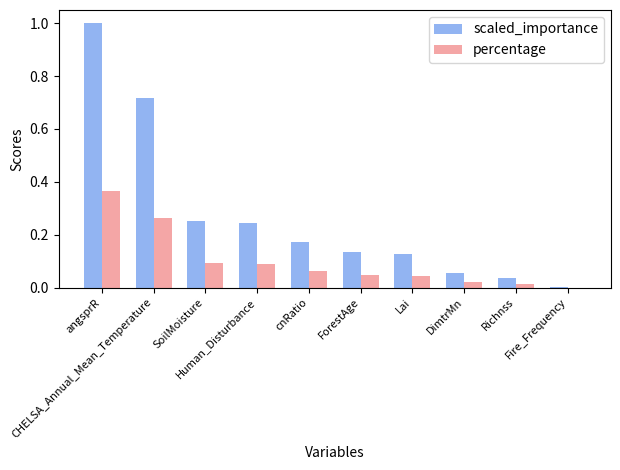

Which series has the largest total across all categories?

scaled_importance